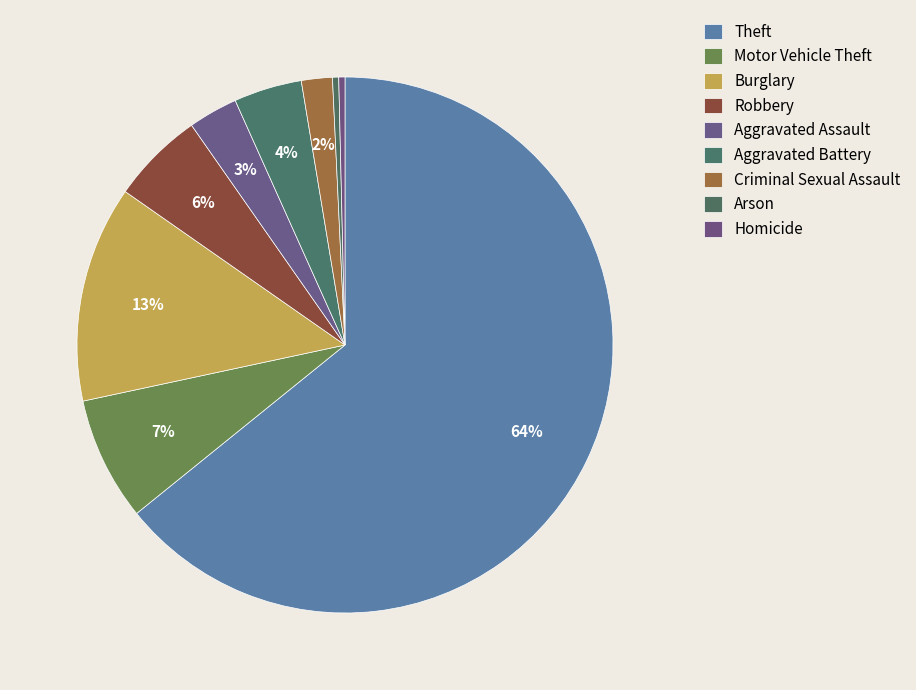

Approximately how many times larger is the value at Motor Vehicle Theft compared to Theft?

0.1